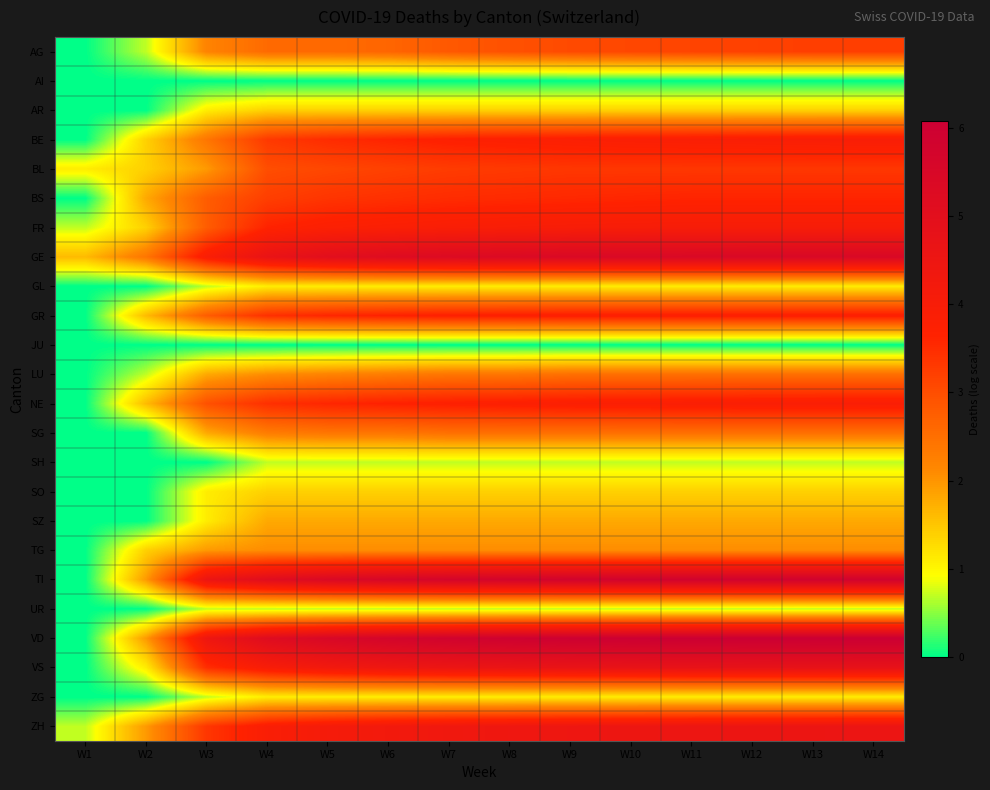

List the series in order of their peak value, lowest first.

AI, JU, SH, UR, GL, ZG, AR, SO, SZ, TG, LU, SG, AG, BL, BS, GR, NE, BE, FR, ZH, VS, GE, TI, VD